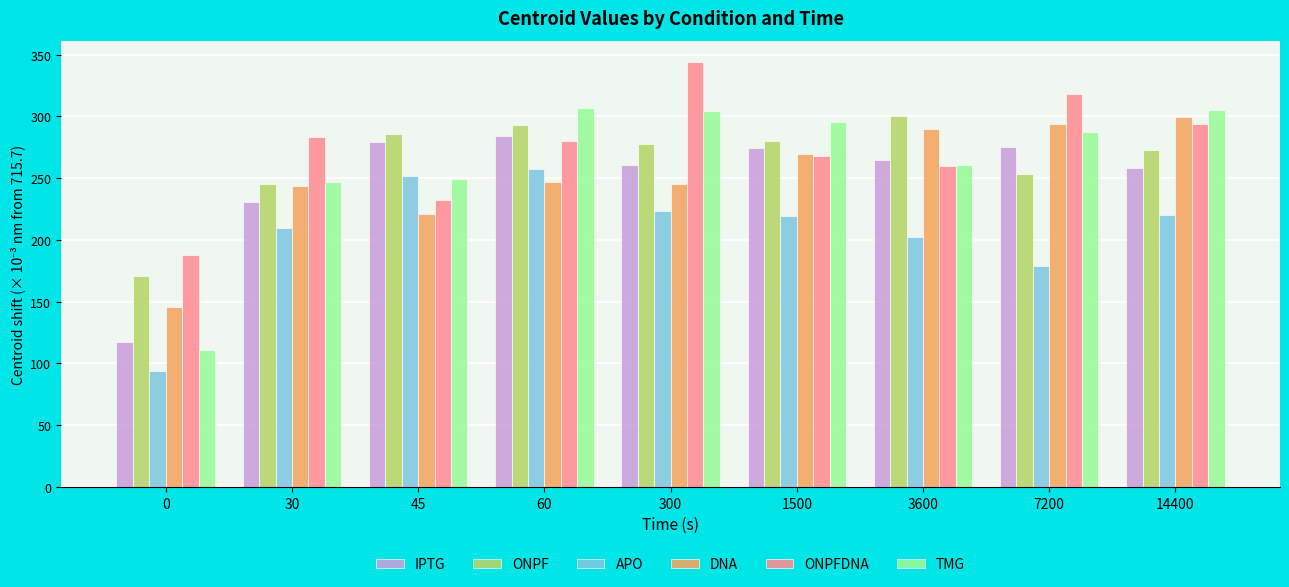

True or false: IPTG has a value of 417.9 at 60.

False